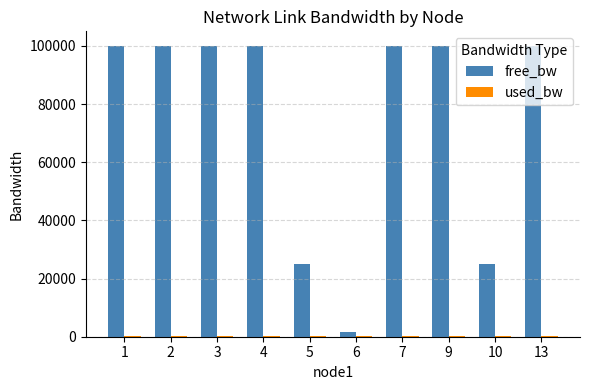

What is the greatest value displayed?

99999.8